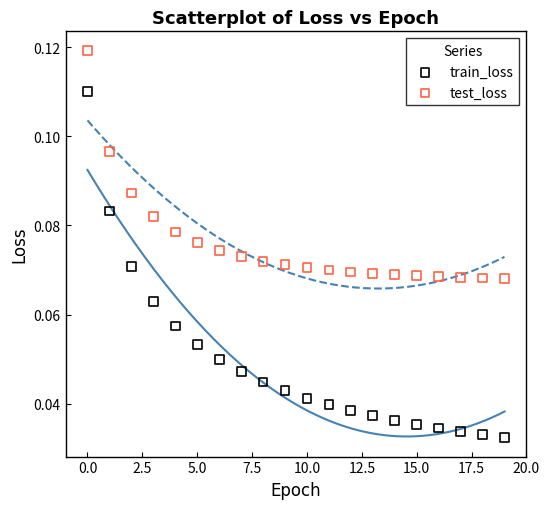

Which series contains the highest Y value?

test_loss